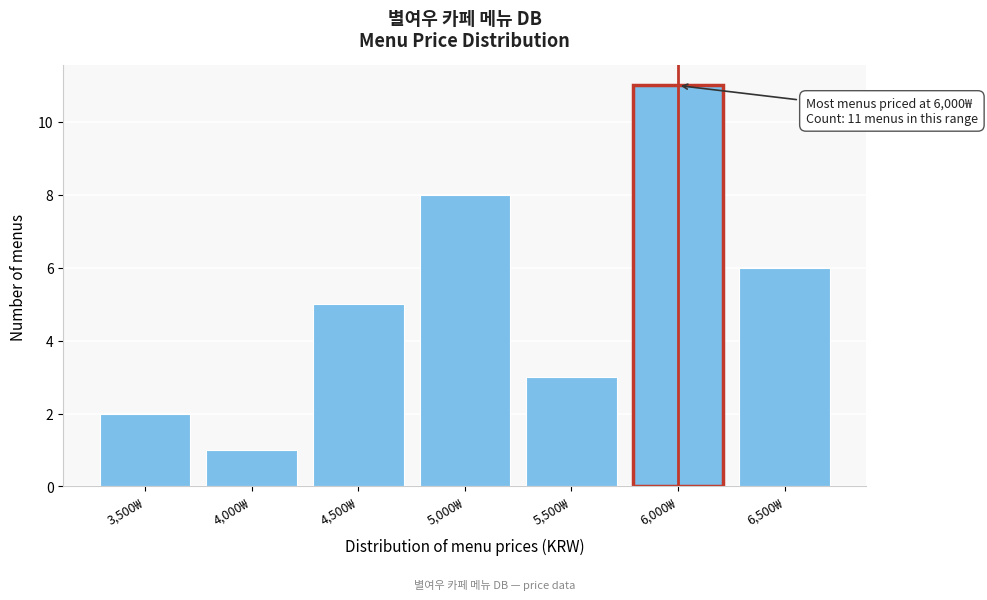

Reading right to left, list all the values displayed in this chart.

6,500₩=6	6,000₩=11	5,500₩=3	5,000₩=8	4,500₩=5	4,000₩=1	3,500₩=2